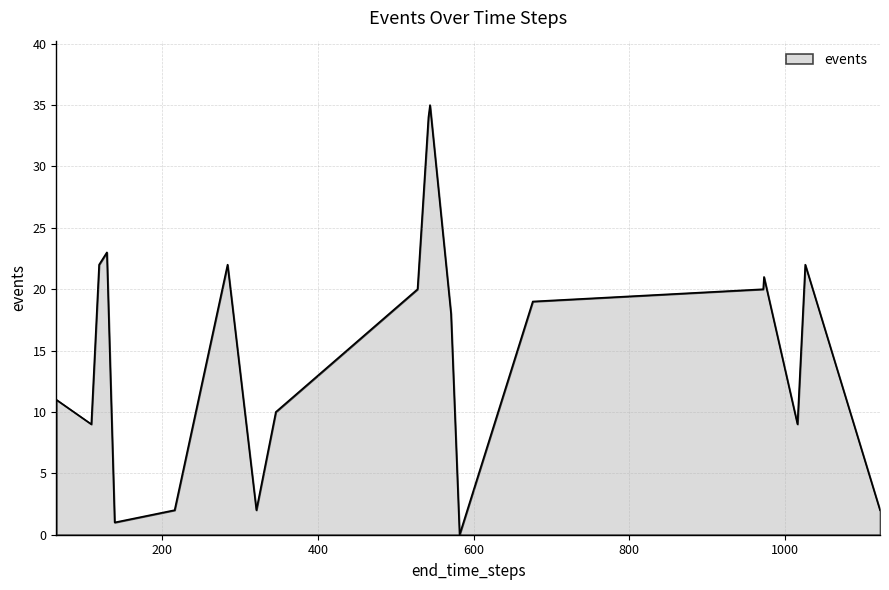

What is the difference between the maximum and minimum values?

35